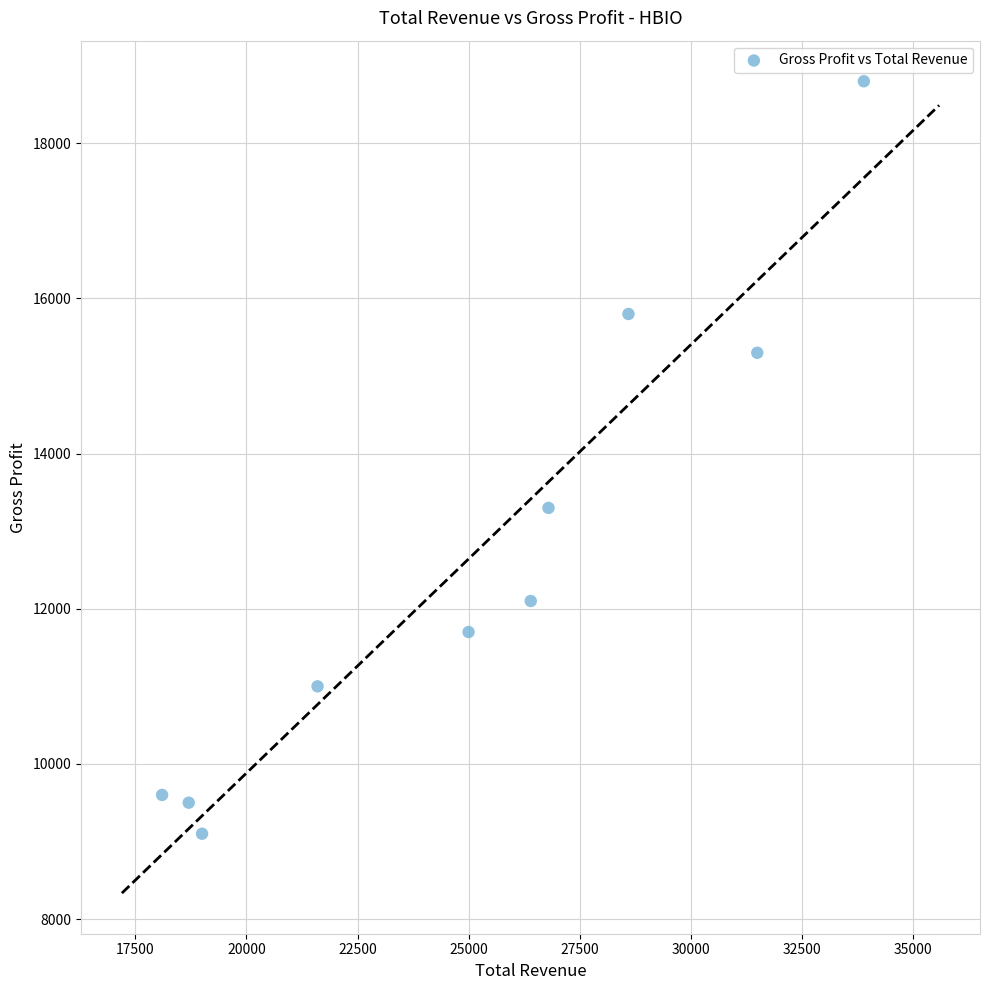

What is the range of Y values (max minus min)?

9700